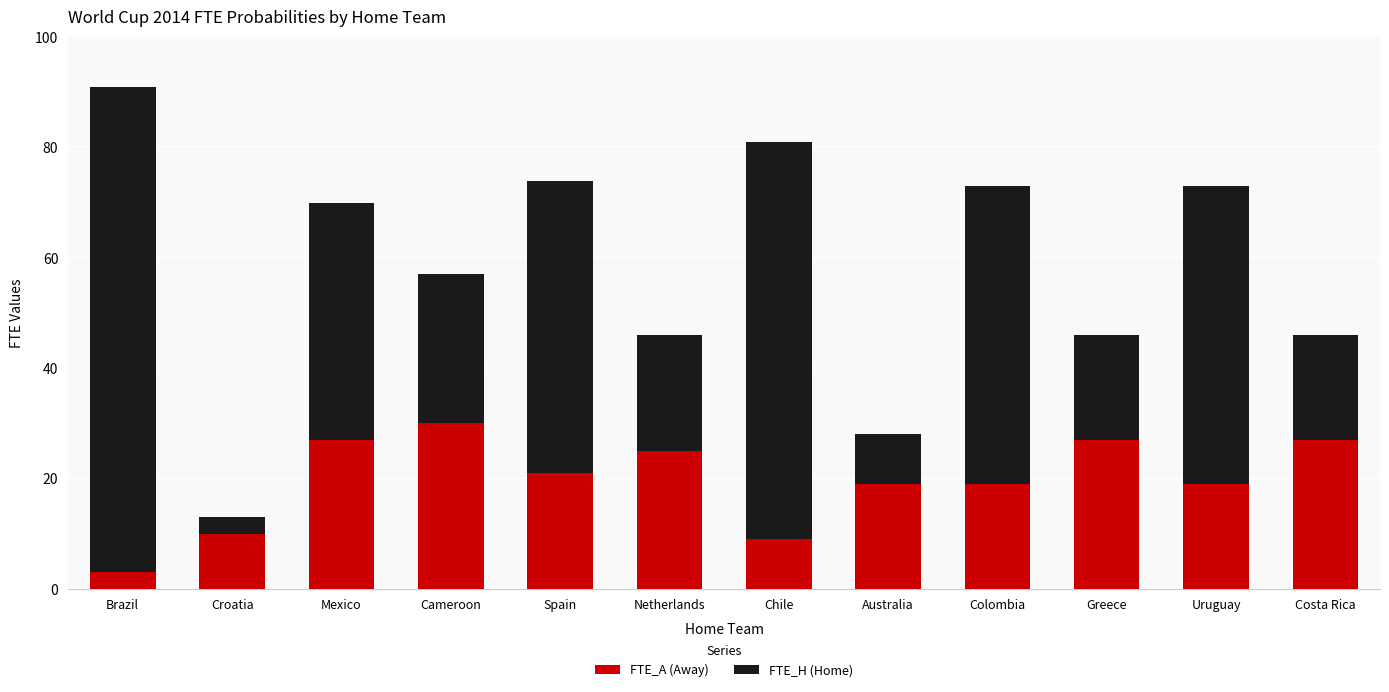

Does the chart contain stacked bars?

Yes